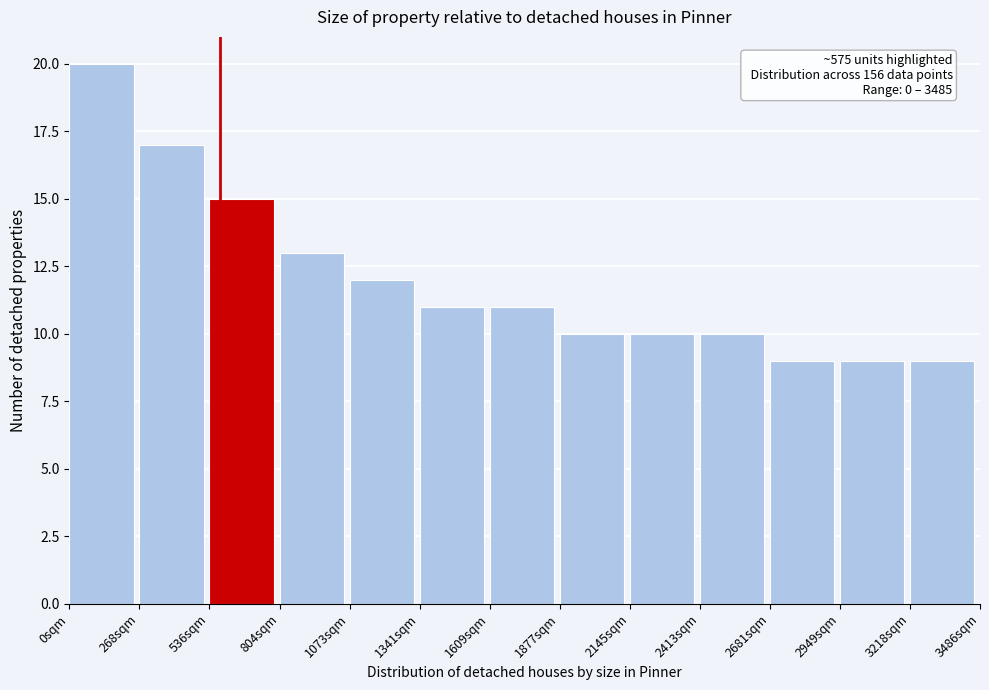

Which range on the x-axis has the tallest bar?

0 to 250